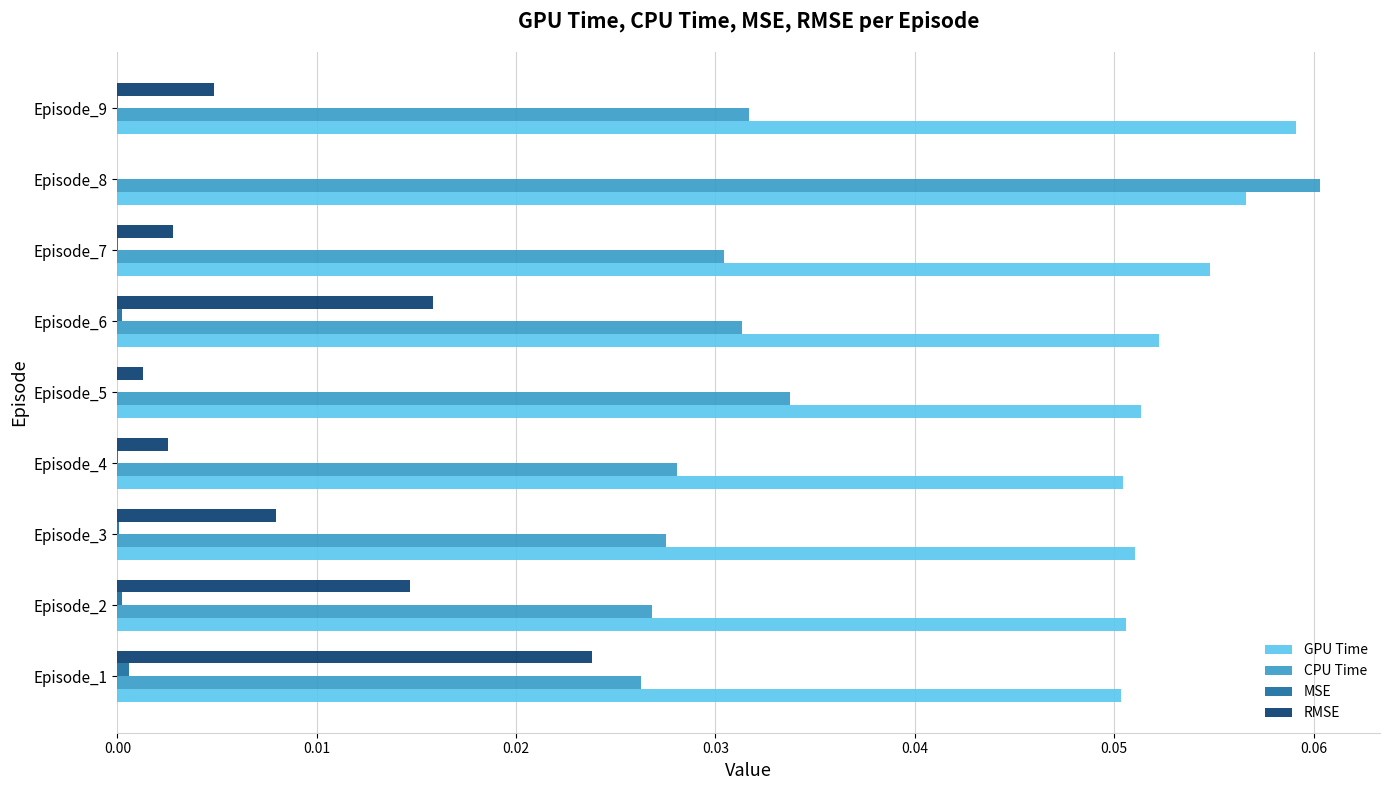

Which category has the highest value in the GPU Time series?

Episode_9